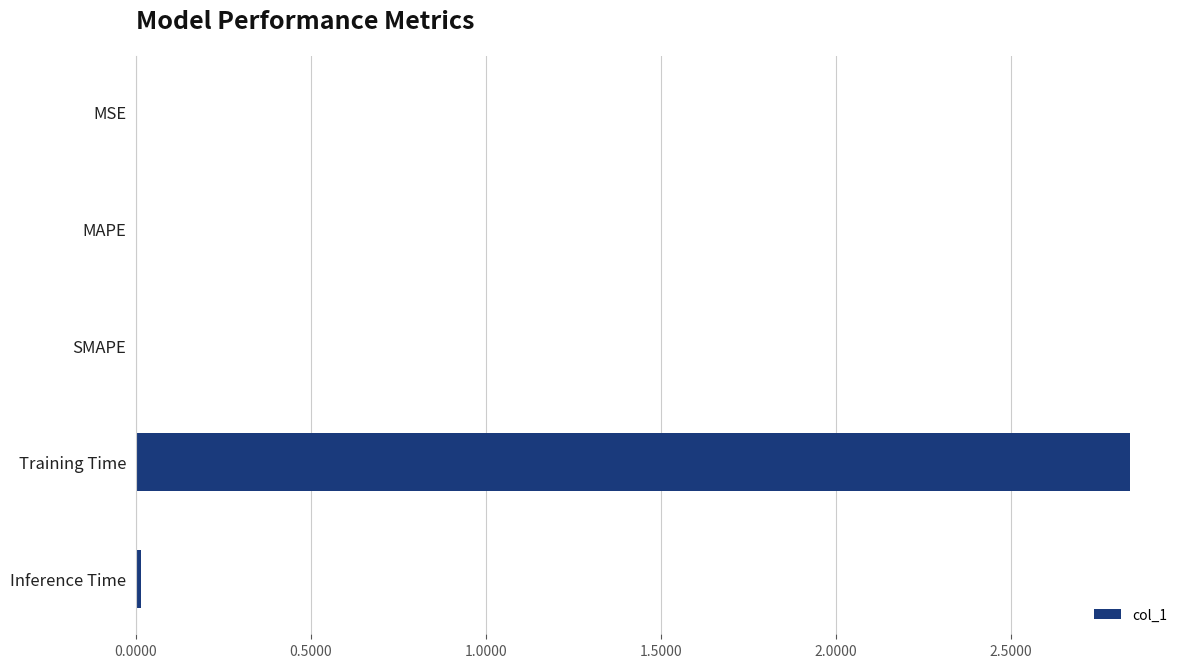

Which has a higher value, MSE or Training Time?

Training Time